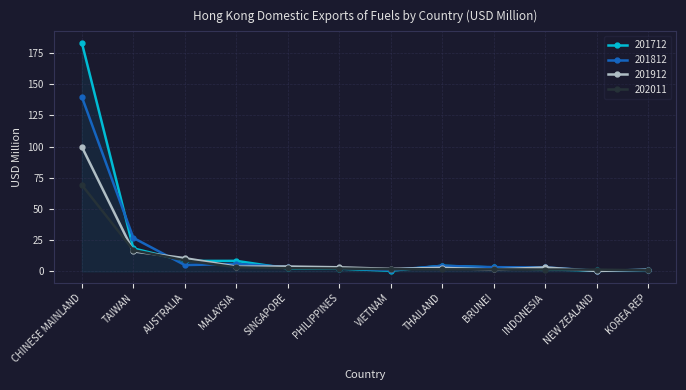

What is the value of the 201812 point at the 3rd from the left?

5.1